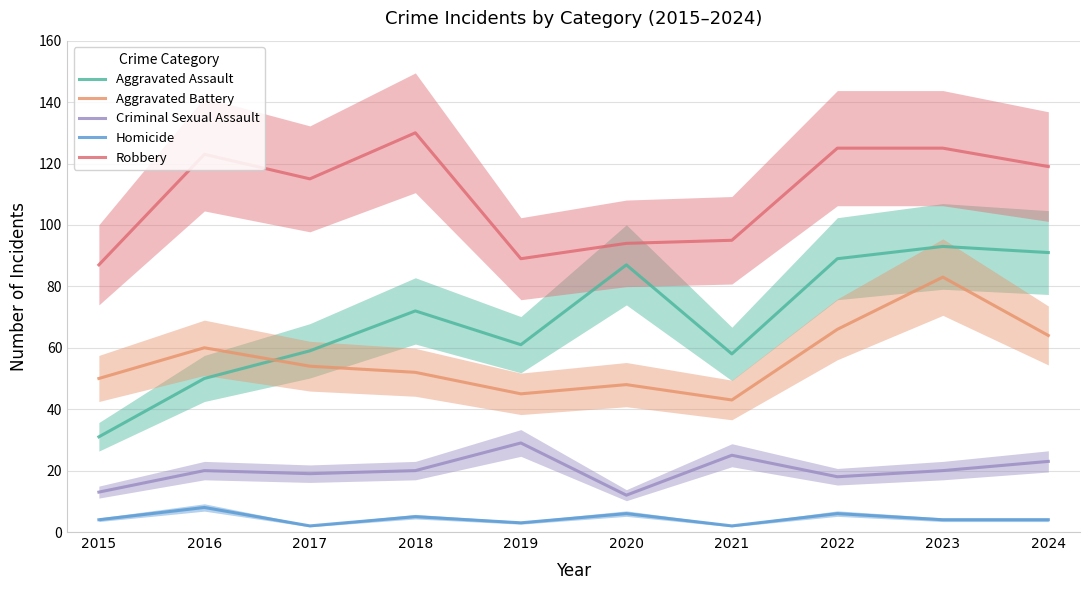

The value of Homicide at 2017 is 3. True or false?

False